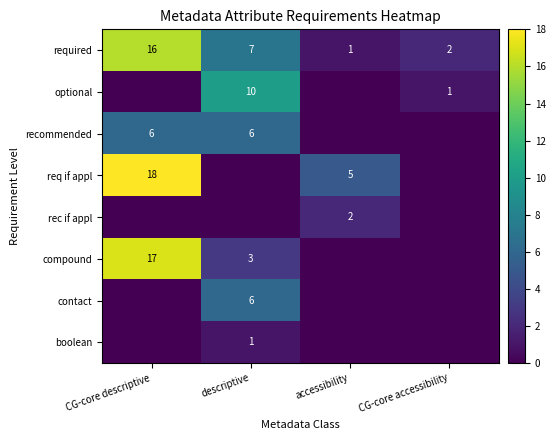

The value of contact at descriptive is 6. True or false?

True